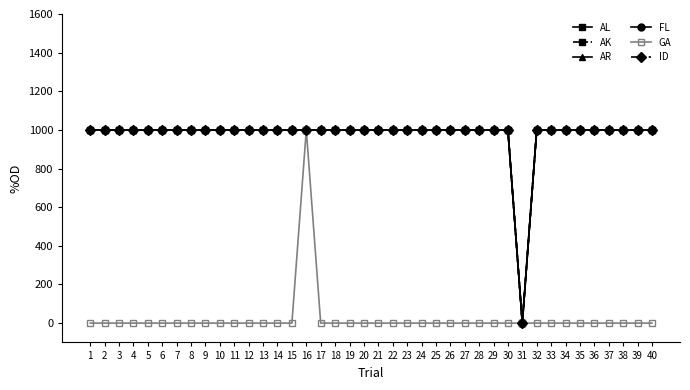

Is this an area chart (filled region under the line)?

No